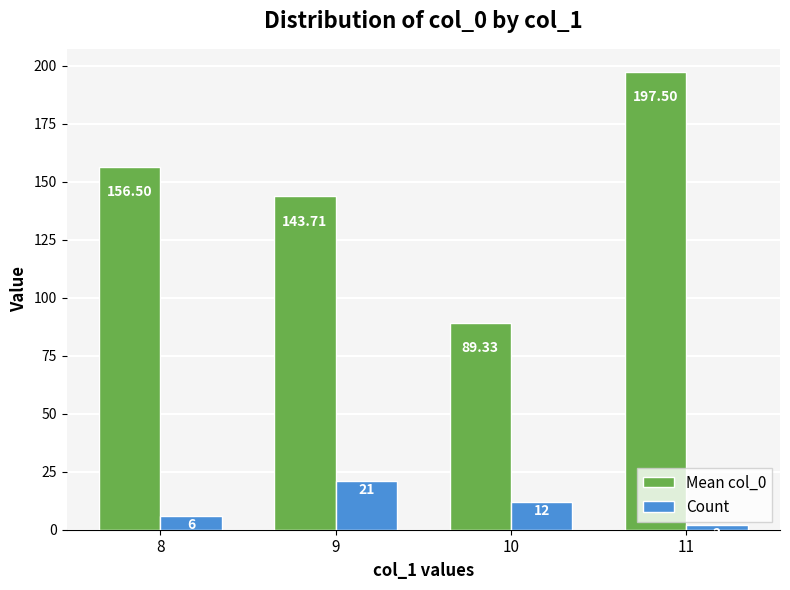

Which series has the largest range (max minus min)?

Mean col_0